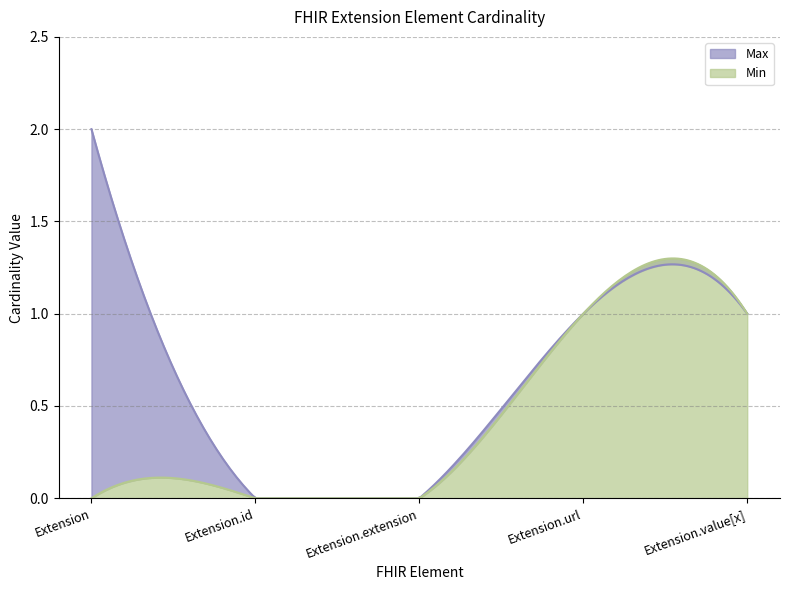

At which category is the sum across all series the highest?

Extension